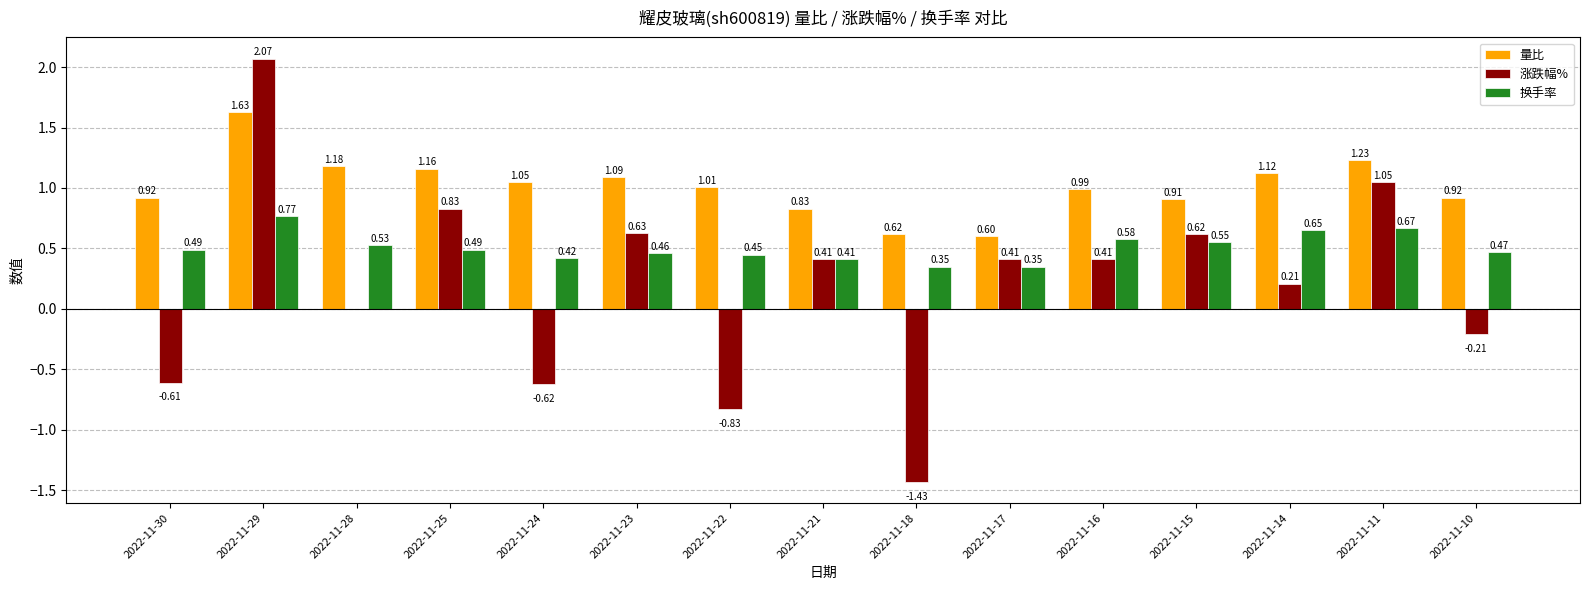

What is the total value across all series at 2022-11-23?

2.2